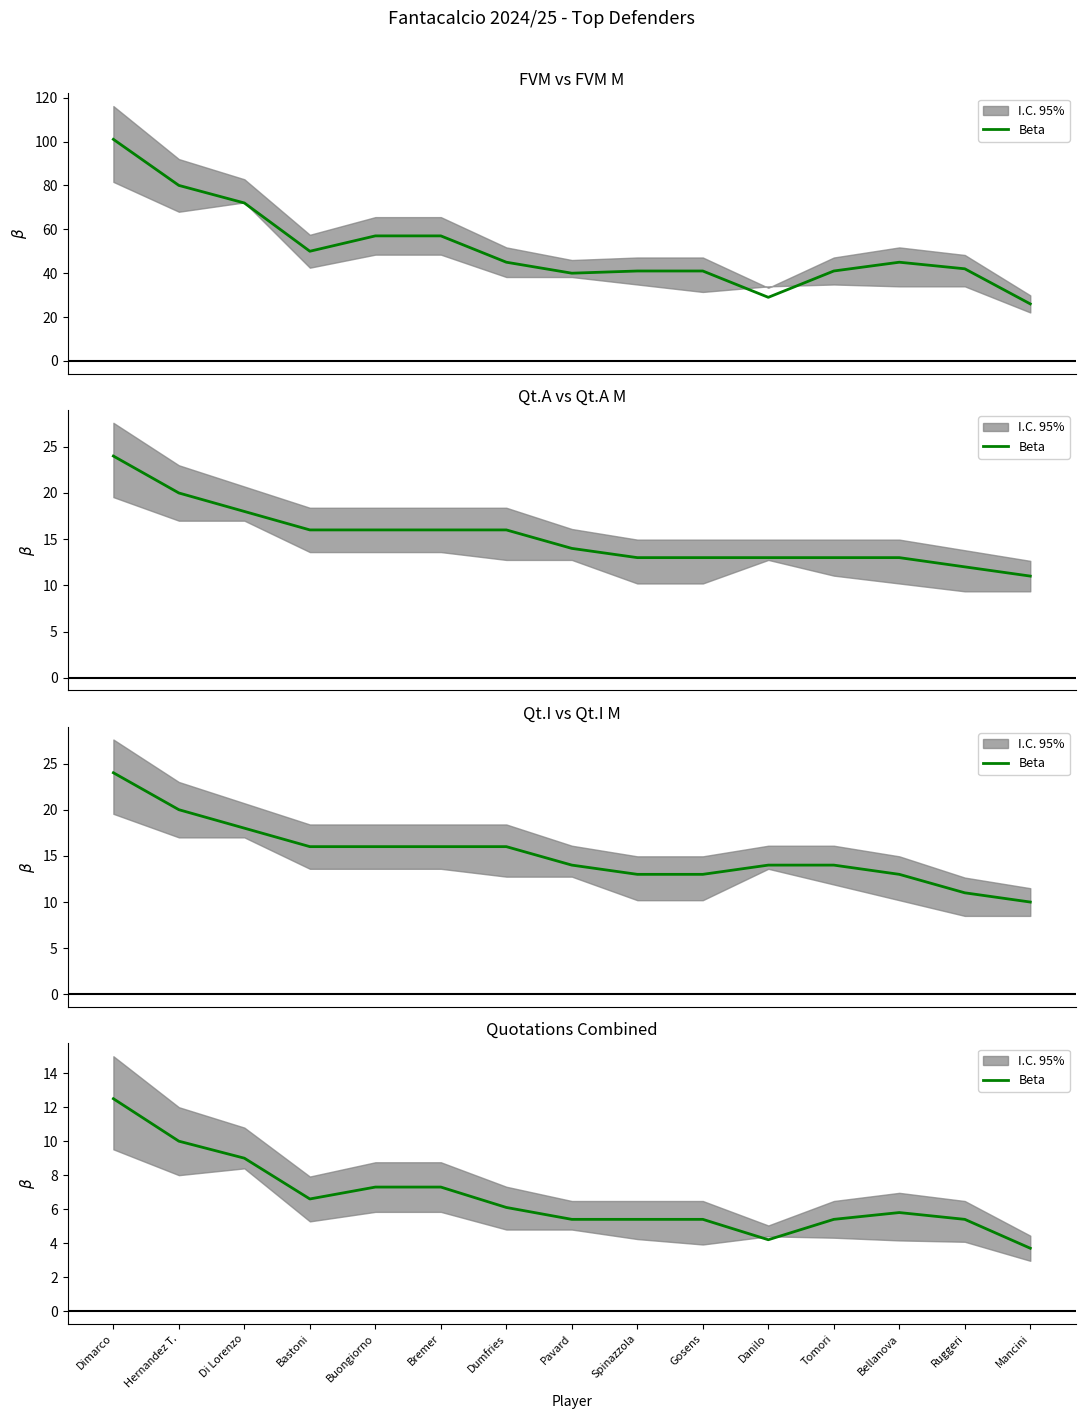

At which category does the chart reach its minimum across all series?

Mancini